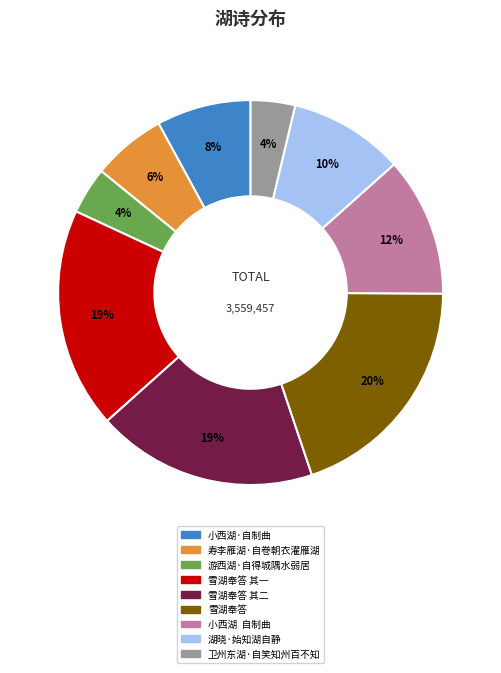

Is there any slice that represents more than half of the pie?

No